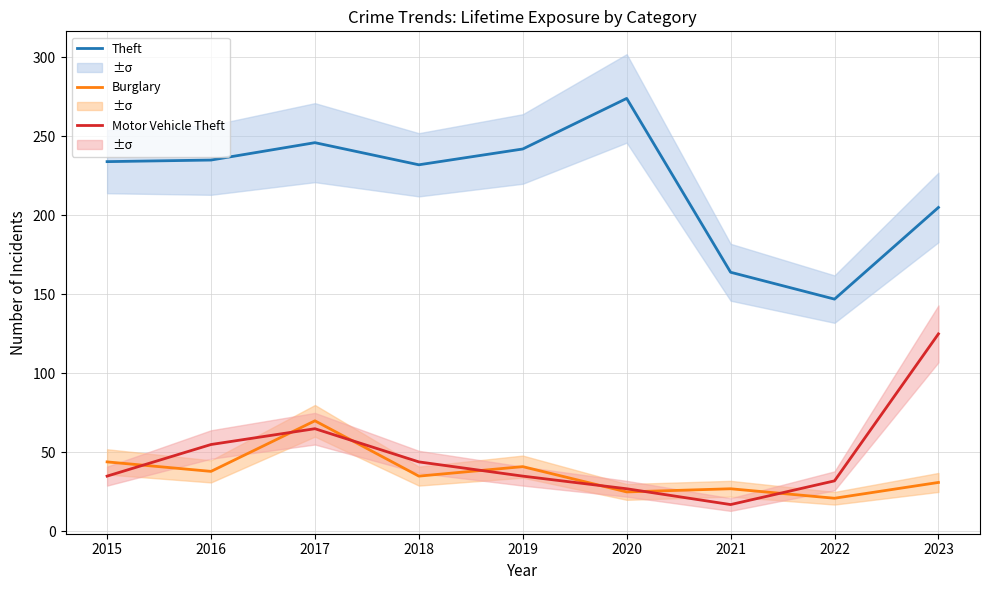

At which label does Burglary first exceed 35?

2015